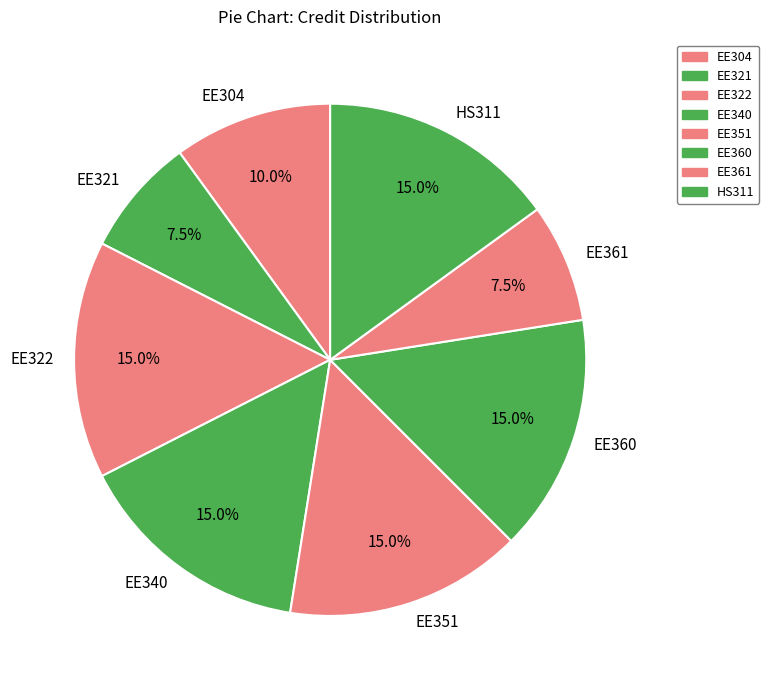

To the nearest percent, what percentage of the pie is EE304?

10%